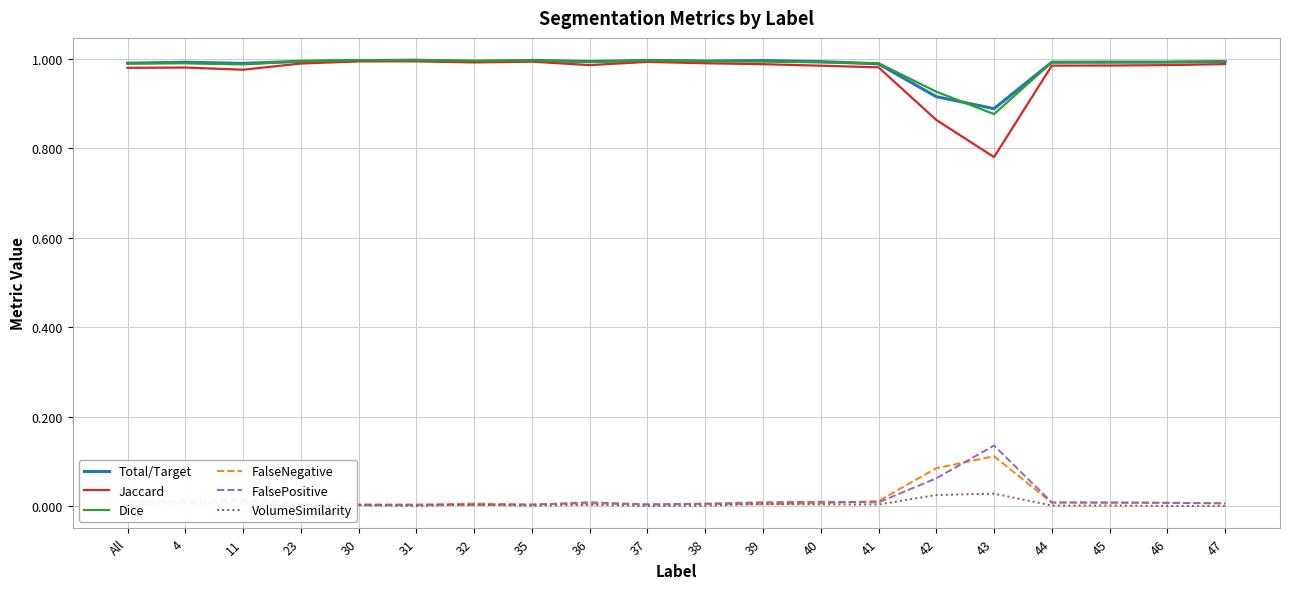

Which series has the largest total across all categories?

Total/Target